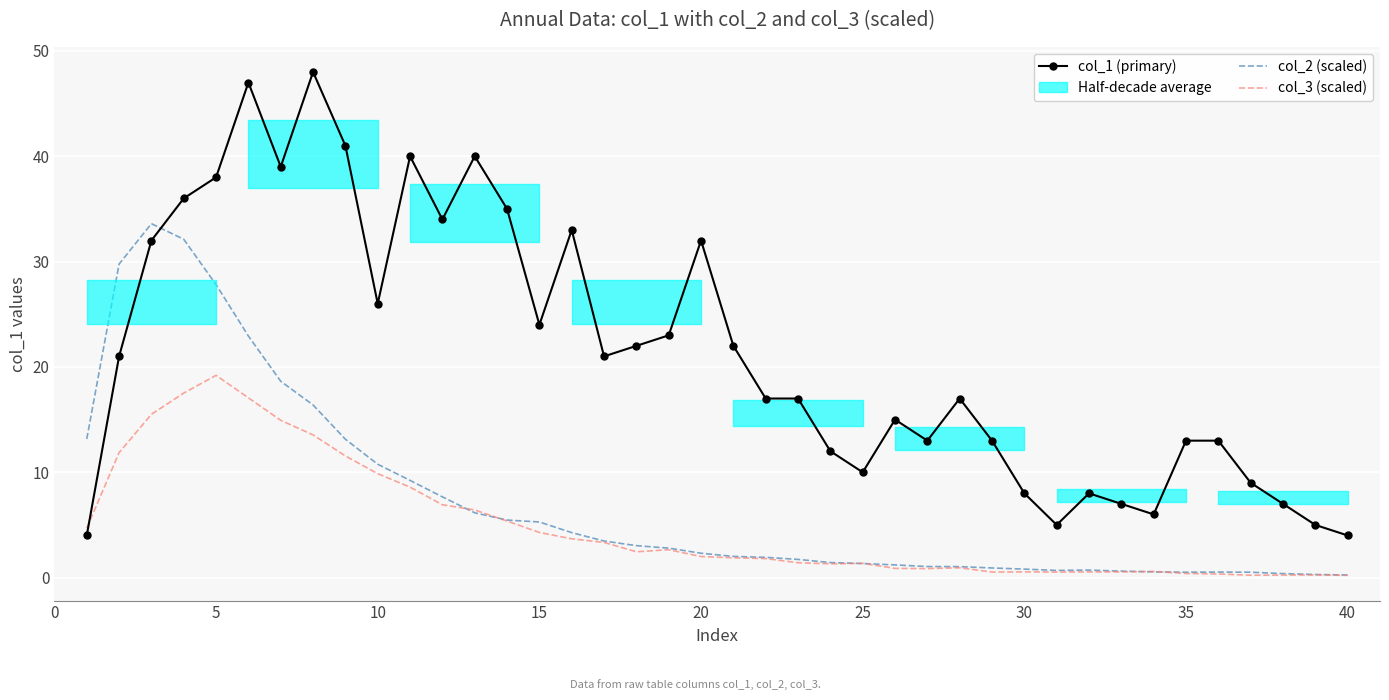

What is the sum of all col_2 (scaled) values?

286.4